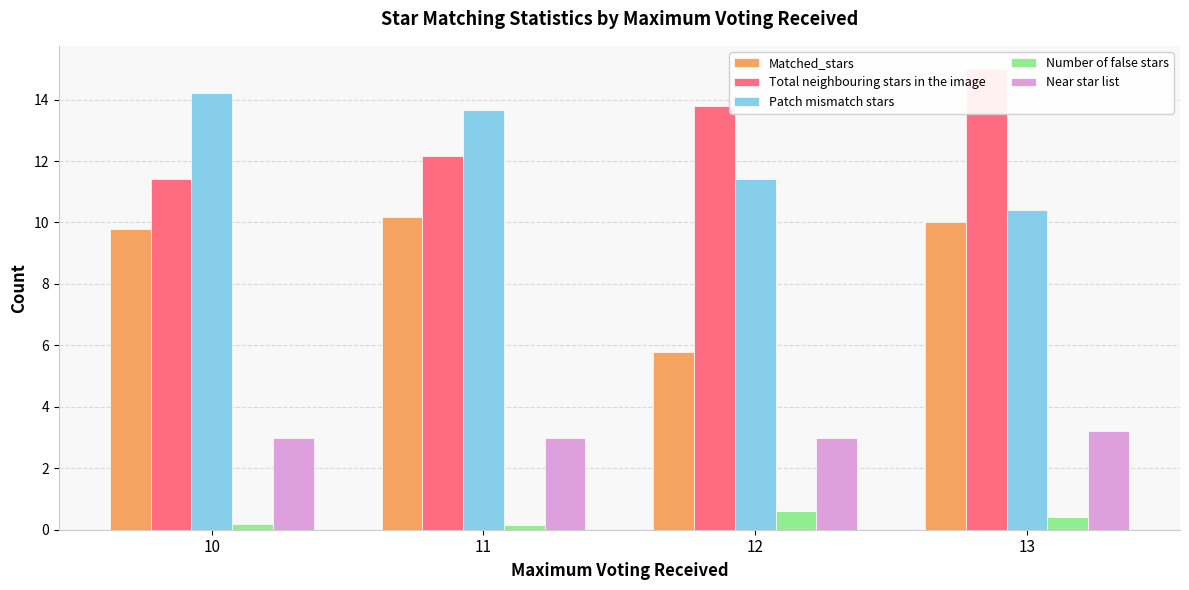

Reading right to left, list all the values displayed in this chart.

Matched_stars: 10.0	5.8	10.2	9.8
Total neighbouring stars in the image: 15.0	13.8	12.2	11.4
Patch mismatch stars: 10.4	11.4	13.7	14.2
Number of false stars: 0.4	0.6	0.2	0.2
Near star list: 3.2	3.0	3.0	3.0